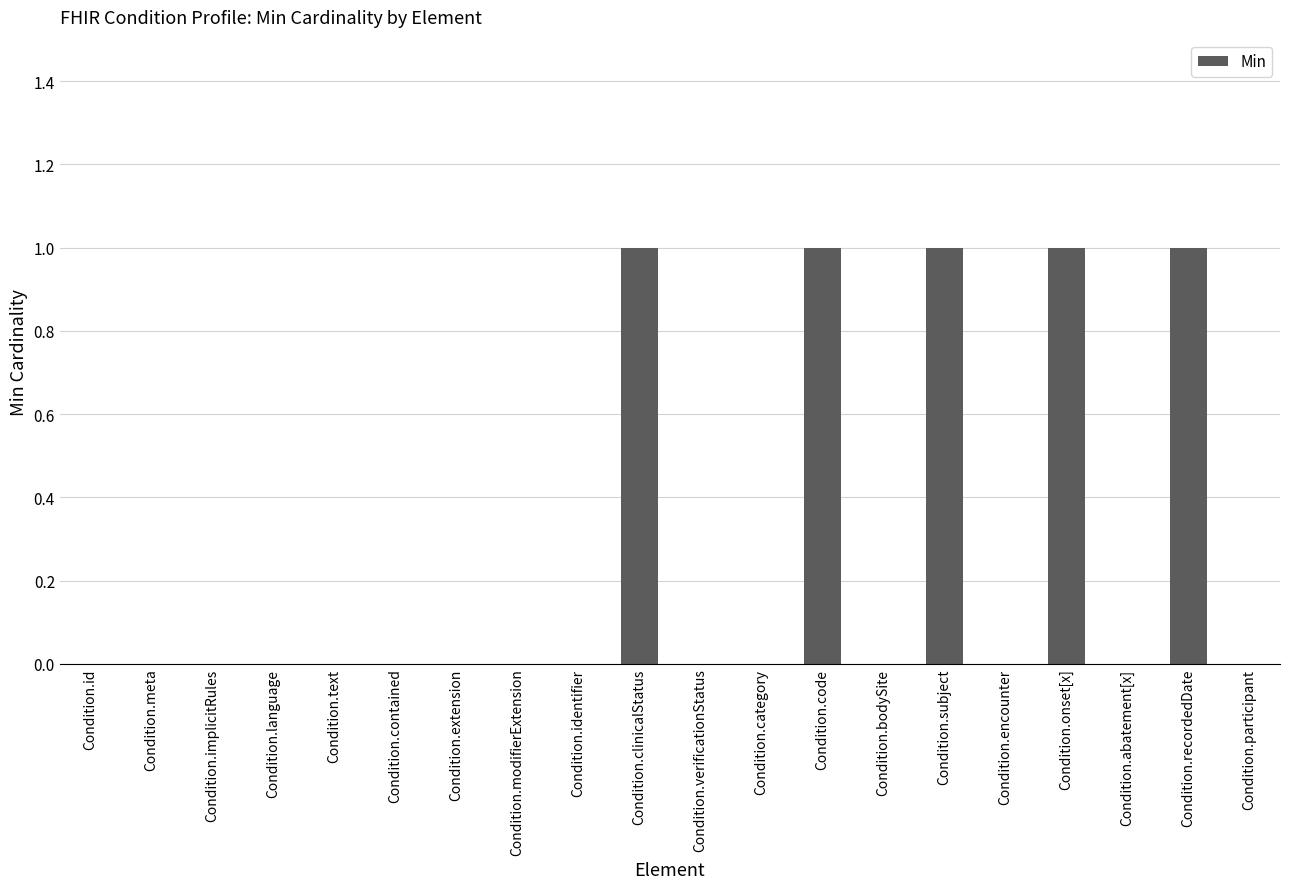

What is the sum of all values?

5